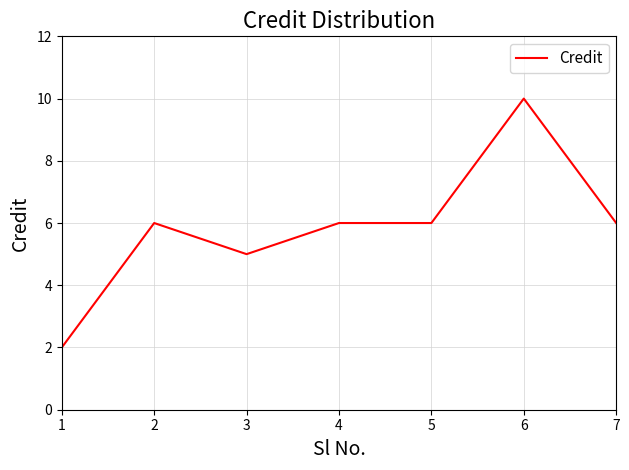

What is the ratio of the value at 4 to the value at 3?

1.2